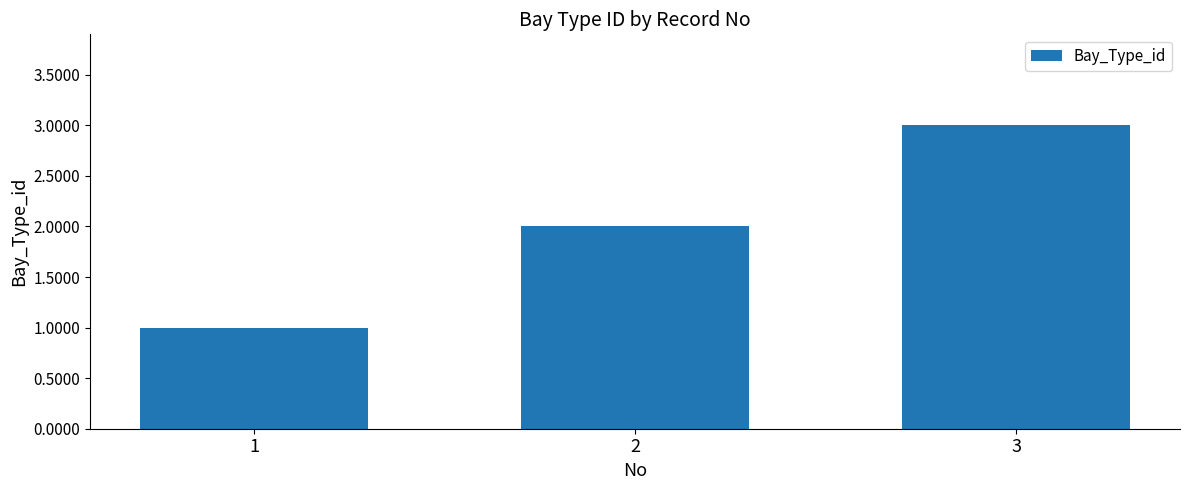

What is the change in value from 2 to 3?

+1